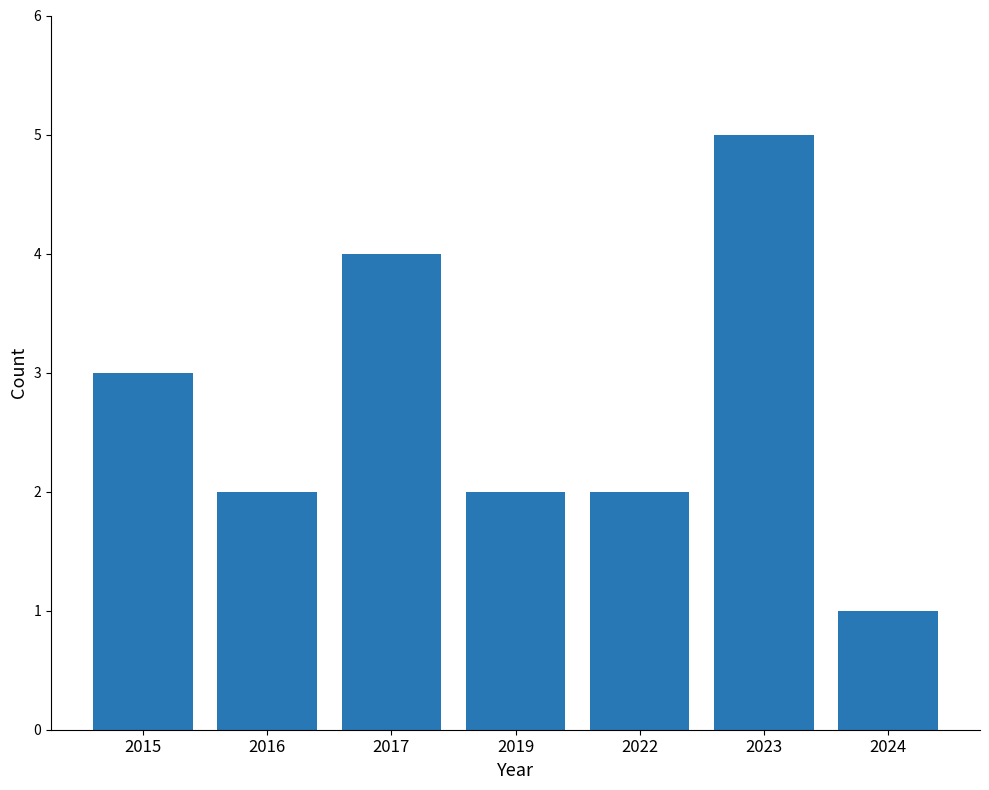

The chart shows a value of 1 at 2015. True or false?

False